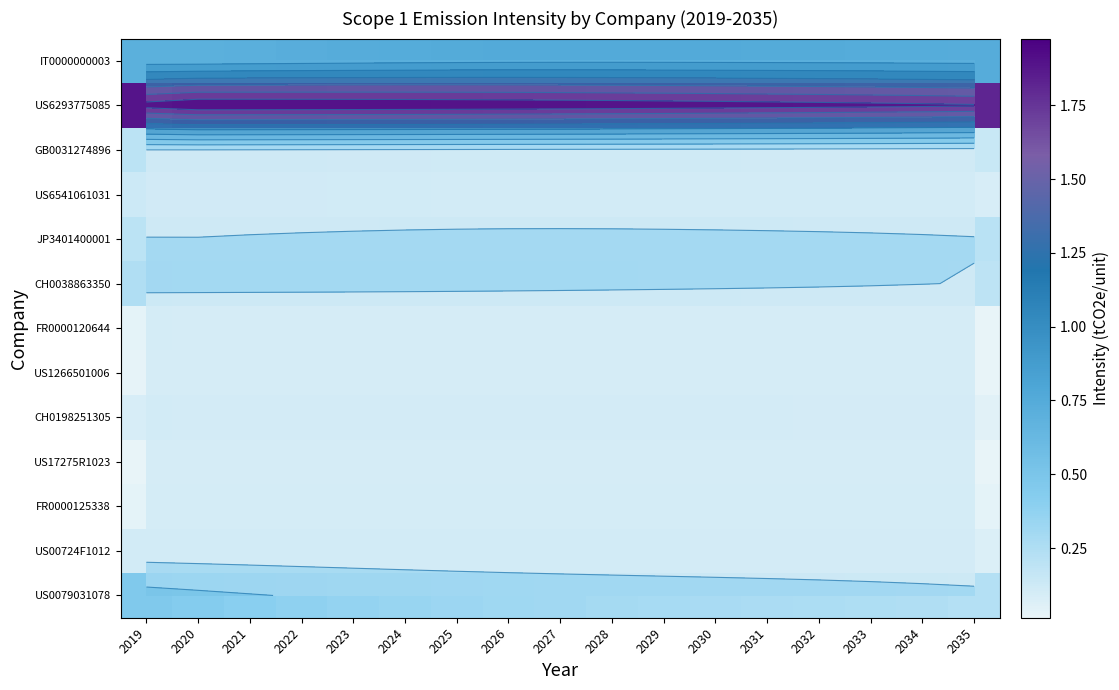

Rank the categories by FR0000125338 value from lowest to highest.

2019, 2020, 2035, 2021, 2034, 2022, 2033, 2023, 2032, 2024, 2031, 2030, 2025, 2029, 2026, 2028, 2027